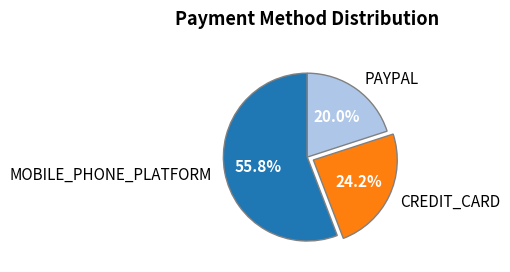

To the nearest percent, what is the combined percentage of PAYPAL and MOBILE_PHONE_PLATFORM?

76%